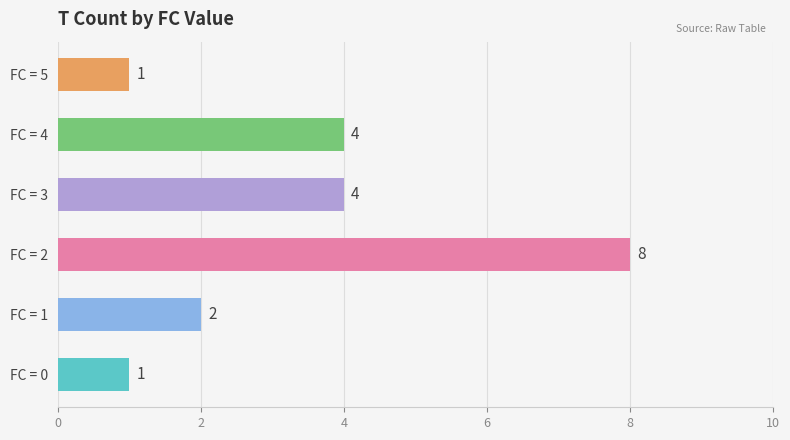

What is the average value?

3